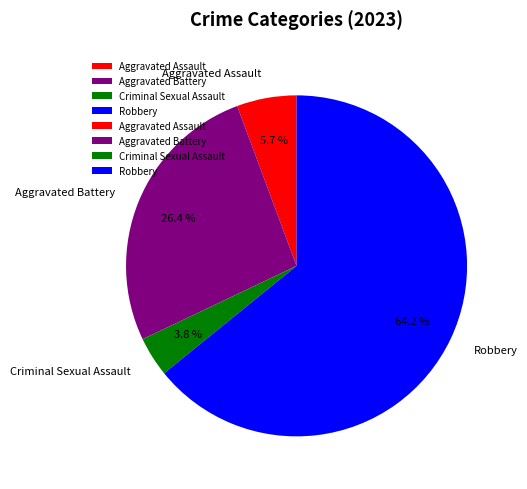

Combined, what portion of the pie is Aggravated Battery and Aggravated Assault?

32.1%